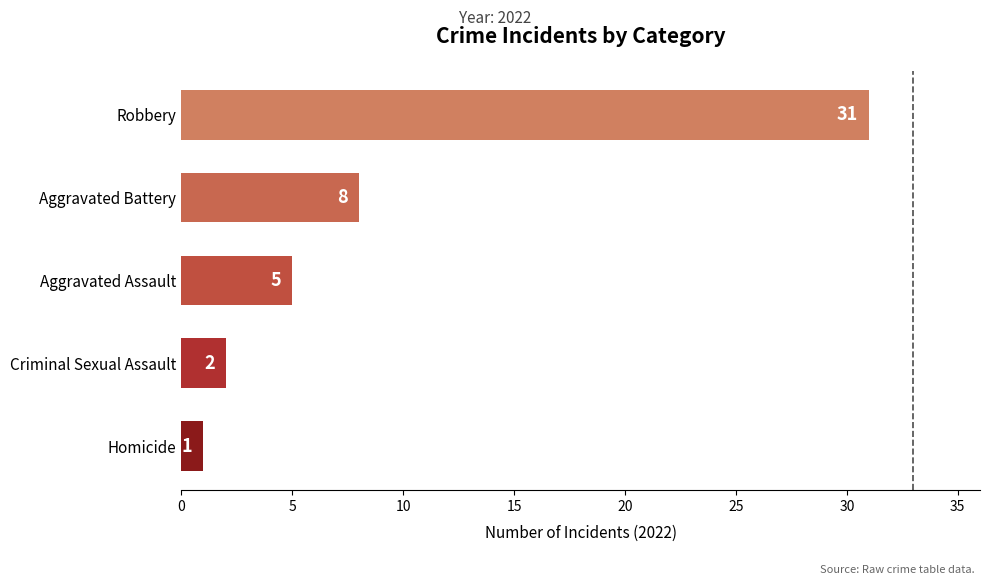

Reading top to bottom, transcribe all the data shown in this chart.

31	8	5	2	1